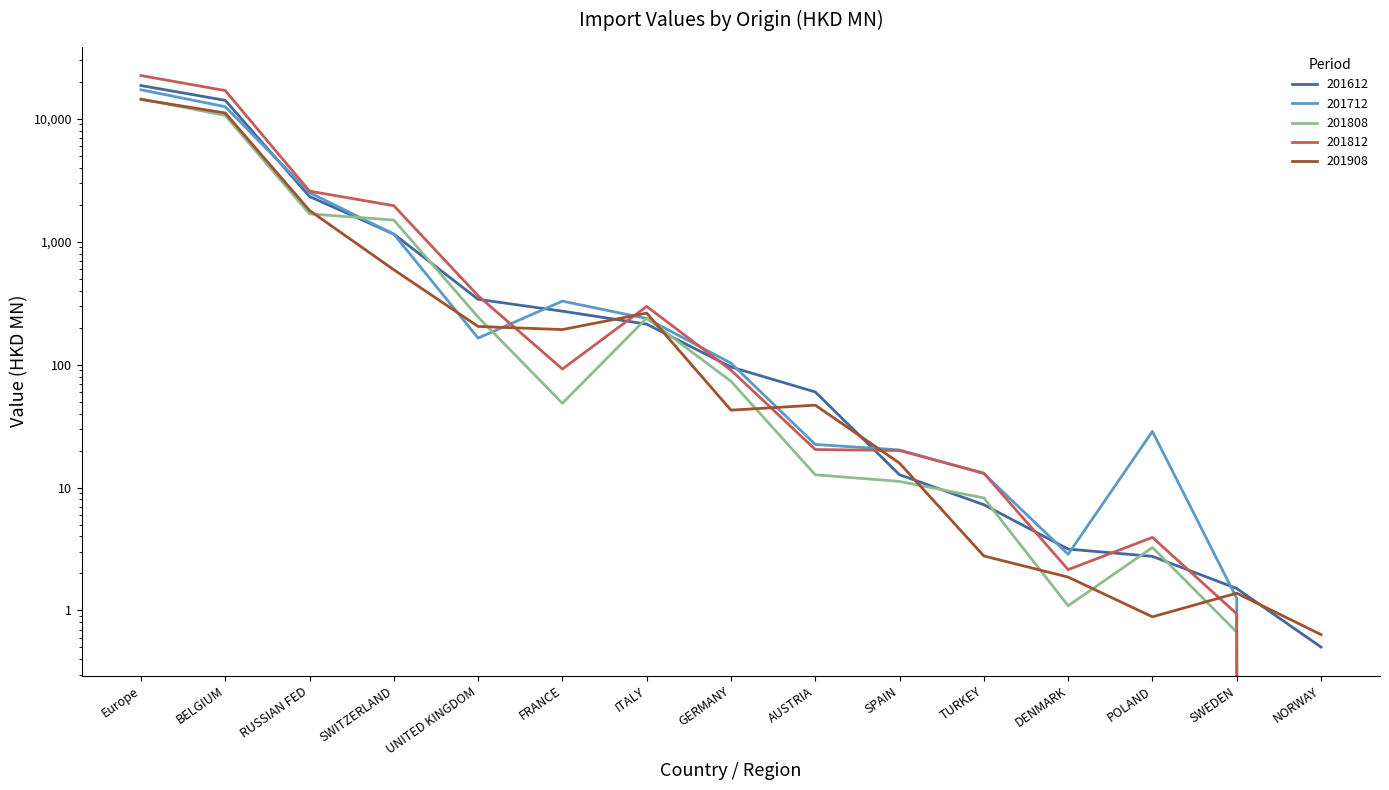

In 201808, how many points are higher than both neighbors (excluding endpoints)?

2